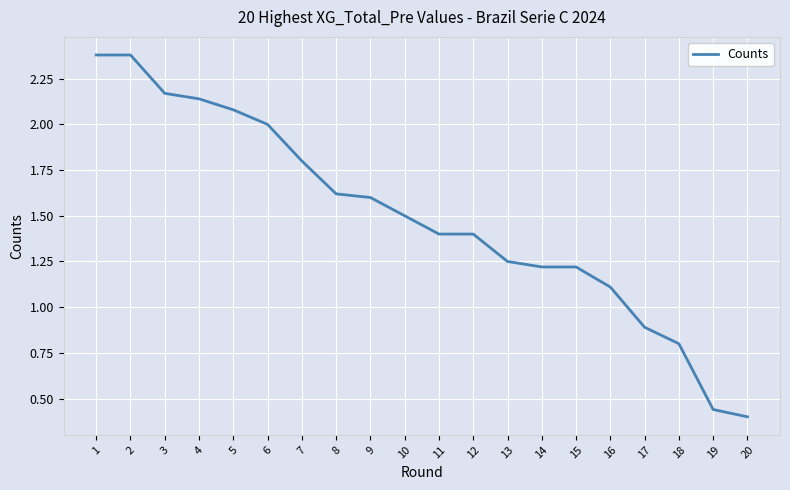

What is the difference between the values at 5 and 7?

0.3